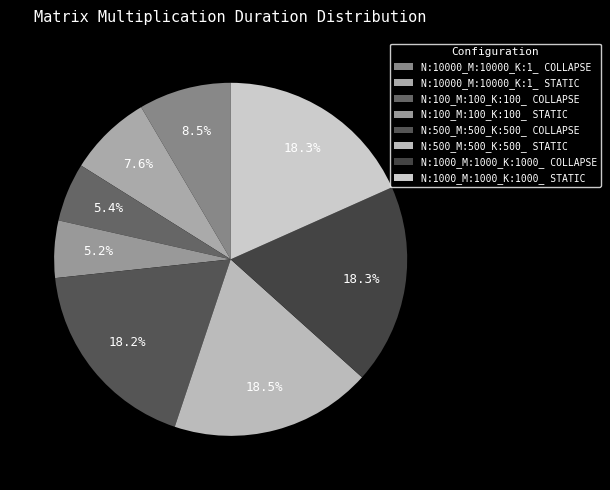

Is it true that N:10000_M:10000_K:1_ COLLAPSE is 8% of the pie?

True